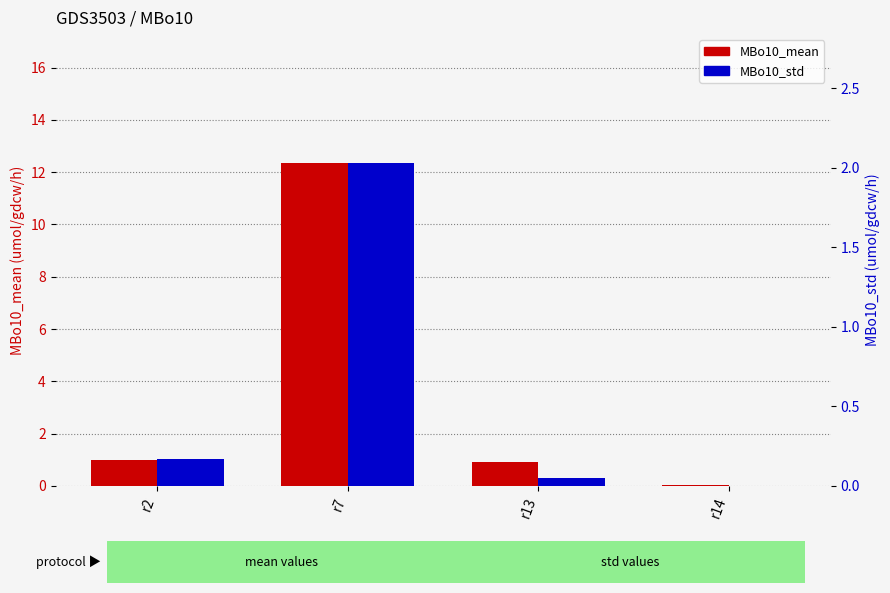

Between r7 and r13, which series saw the biggest shift?

MBo10_mean